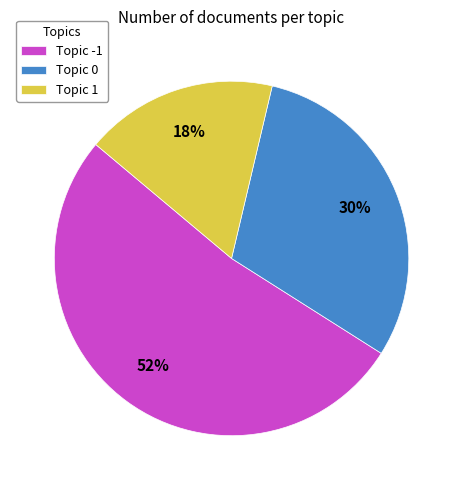

Is the sum of Topic -1 and Topic 1 greater than half?

Yes